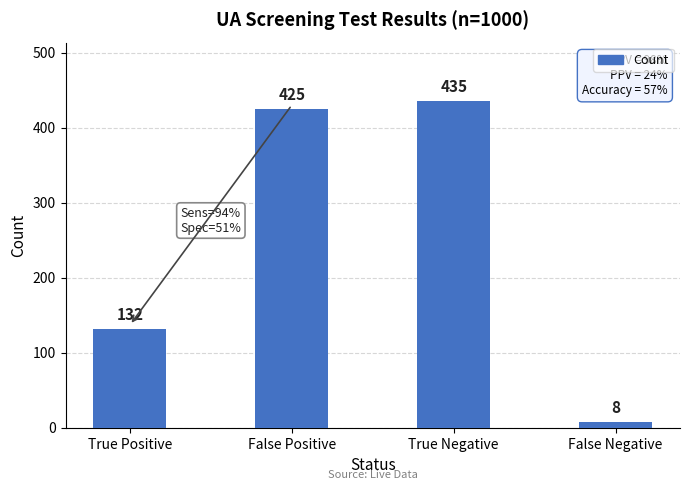

True or false: the data shows 132 at True Positive.

True